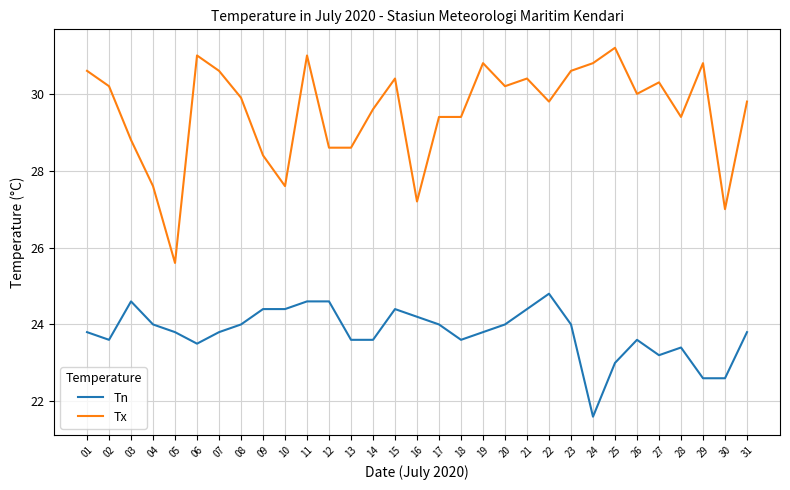

The Tn series shows 40.4 at 07. True or false?

False